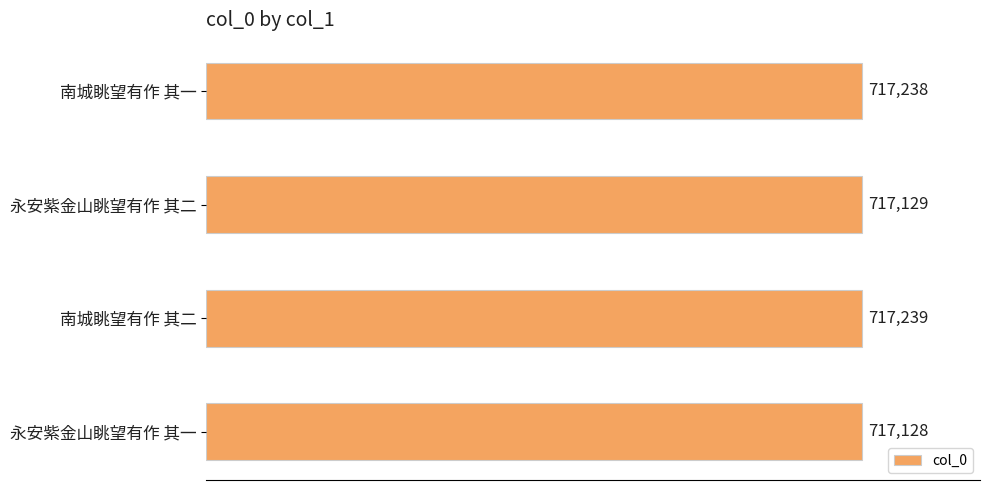

What is the approximate value at 南城眺望有作 其一?

717238